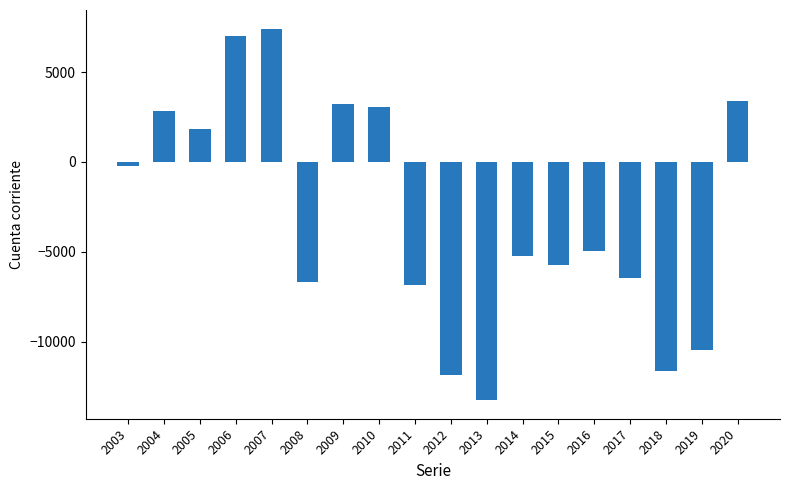

What is the sum of all values?

-54594